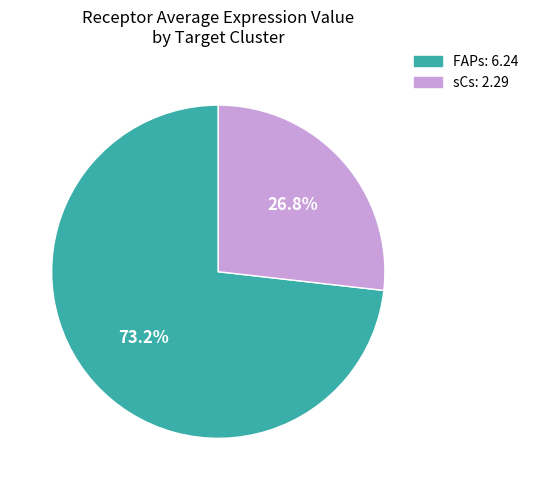

What percentage do FAPs and sCs together represent?

100.0%